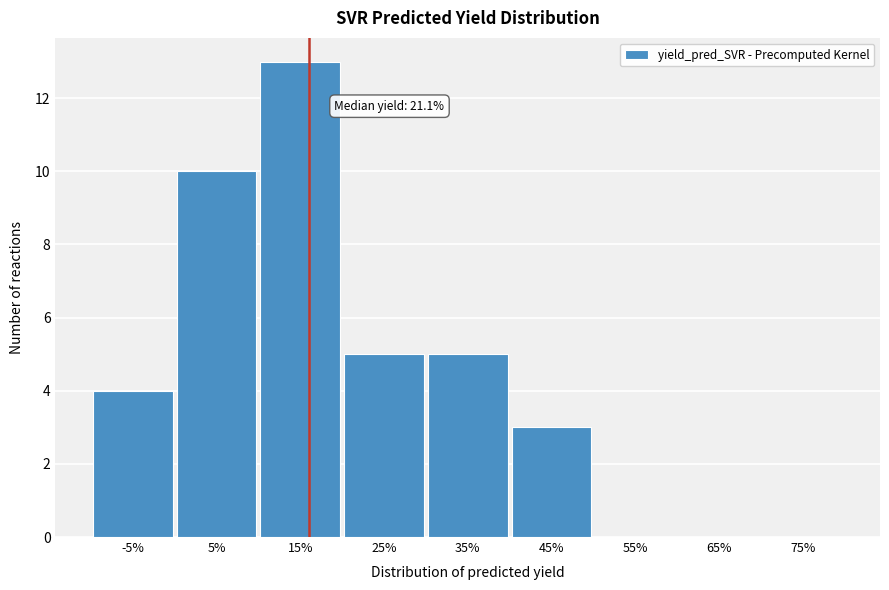

Reading left to right, what are all the values shown in this chart?

-5%=4	5%=10	15%=13	25%=5	35%=5	45%=3	55%=0	65%=0	75%=0